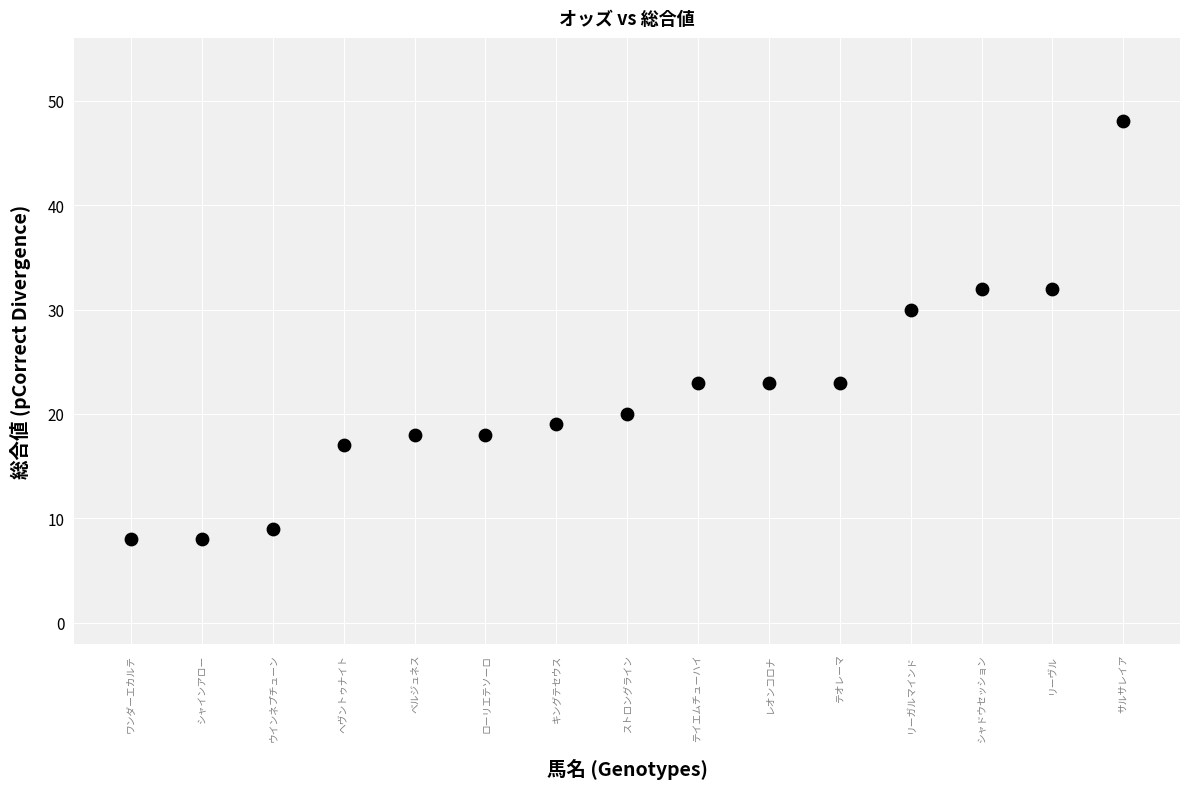

What Y value in the scatter plot is closest to 28?

30